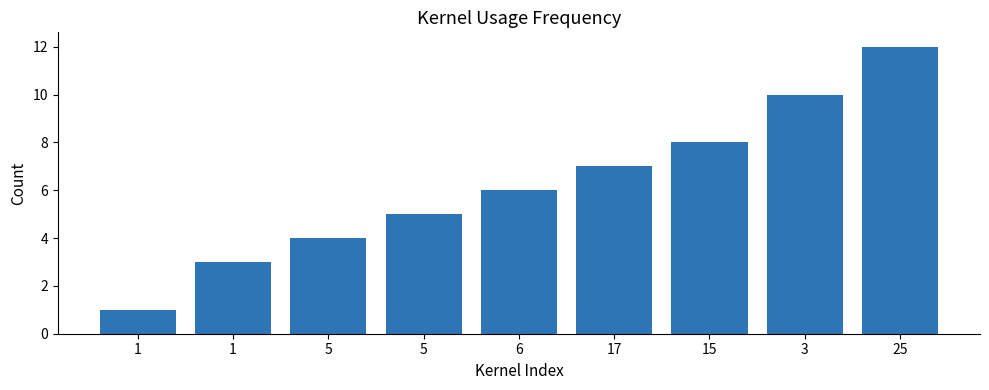

Reading left to right, list all the values displayed in this chart.

1=1	1=3	5=4	5=5	6=6	17=7	15=8	3=10	25=12